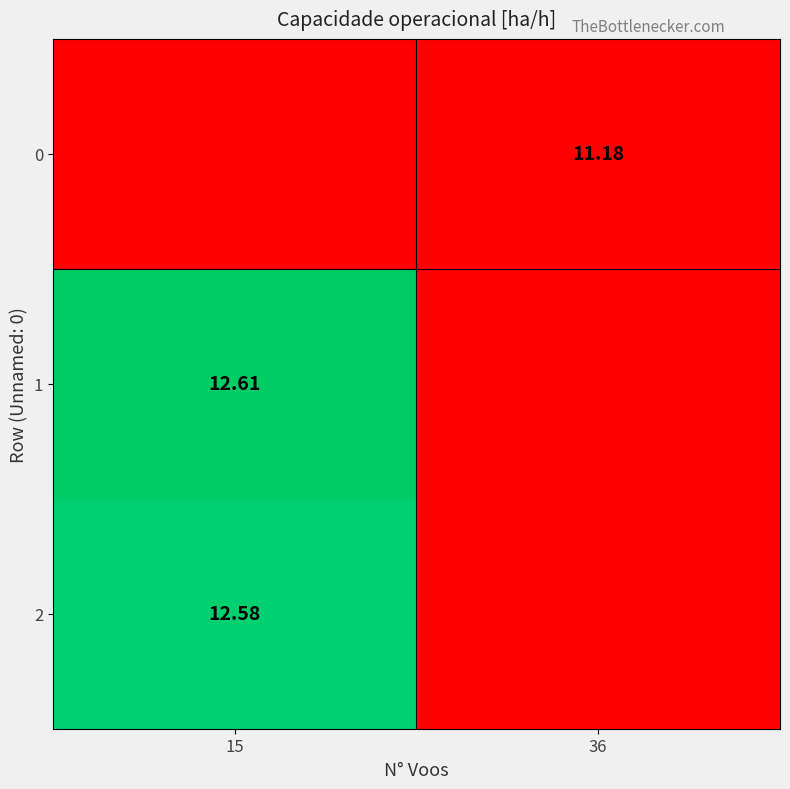

At which category is the sum across all series the highest?

15